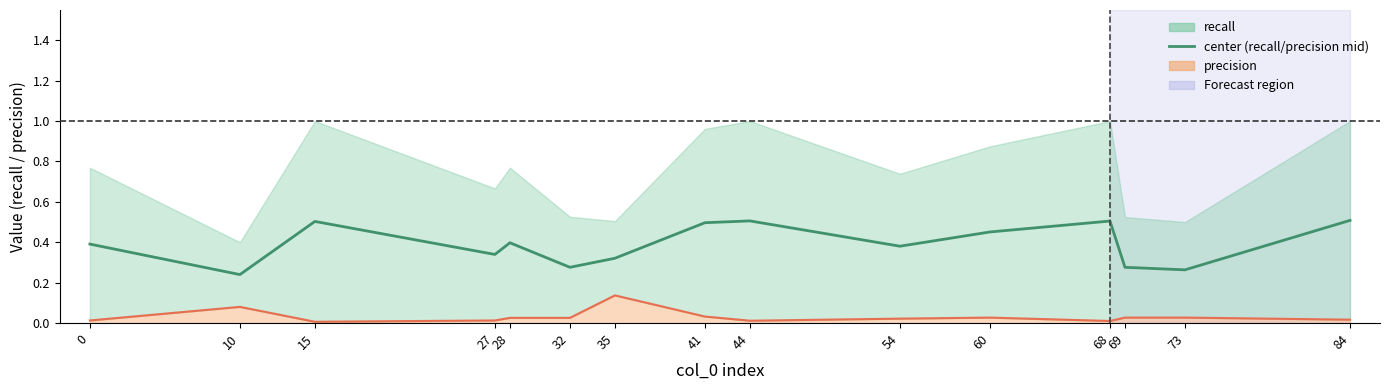

Count the values in the range 0 to 1.

15